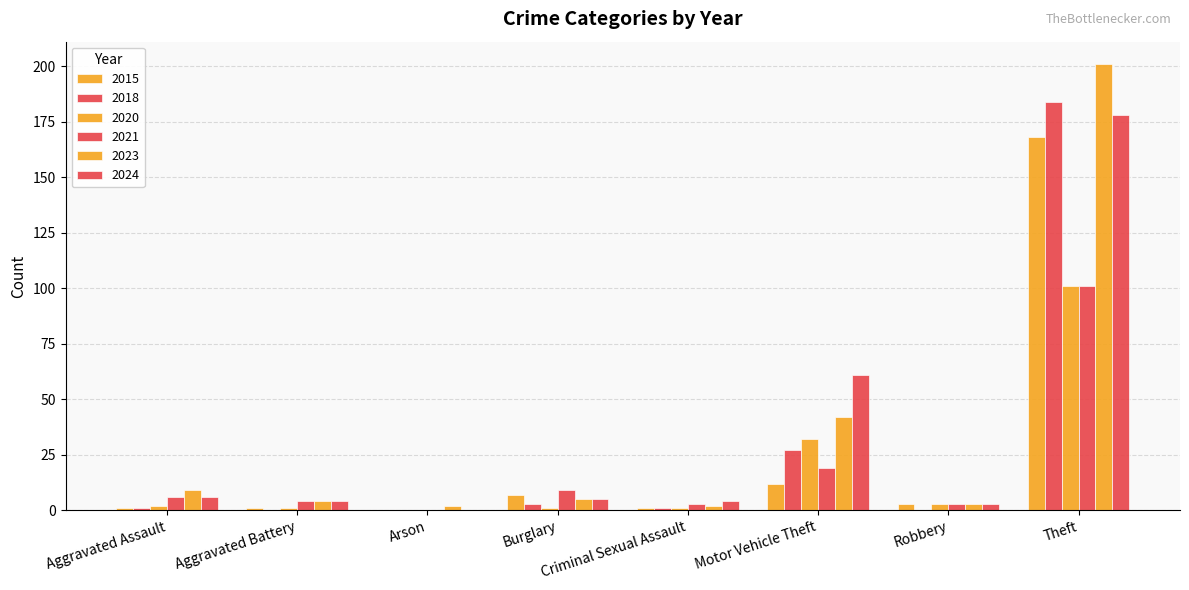

Count the number of categories in the chart.

8